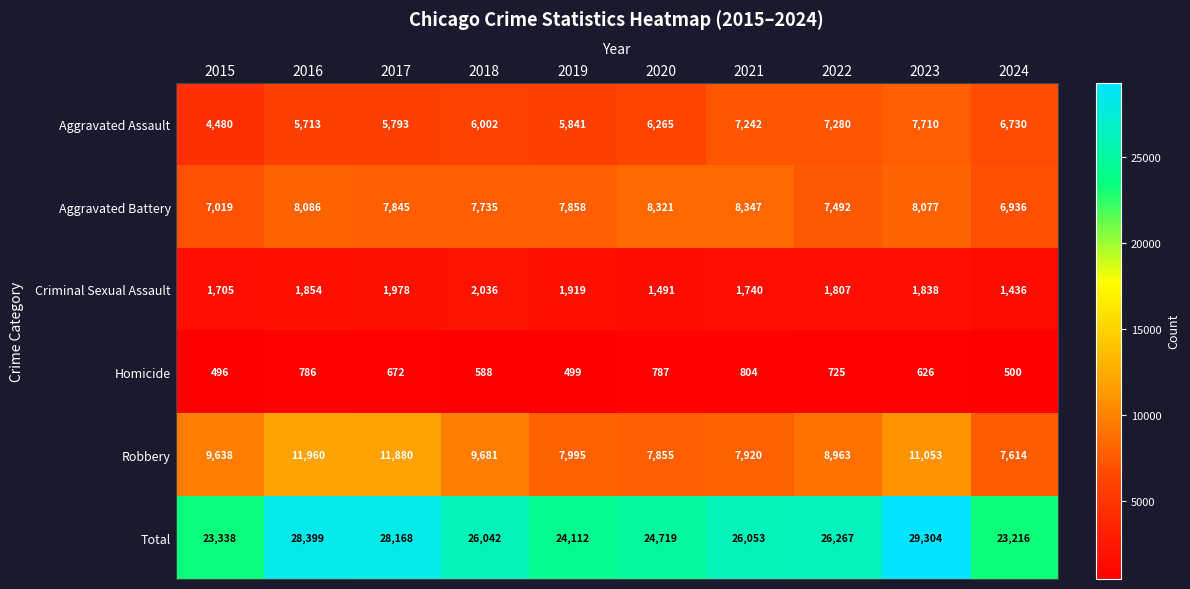

What is the approximate value of Aggravated Assault at 2015, to the nearest 100?

4500